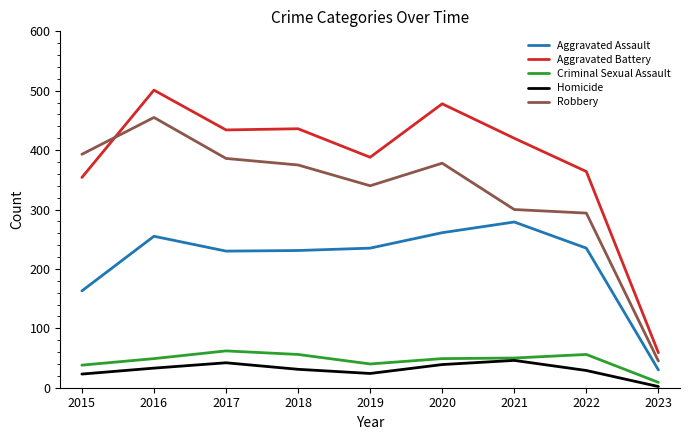

At how many categories does at least one series exceed 118?

8